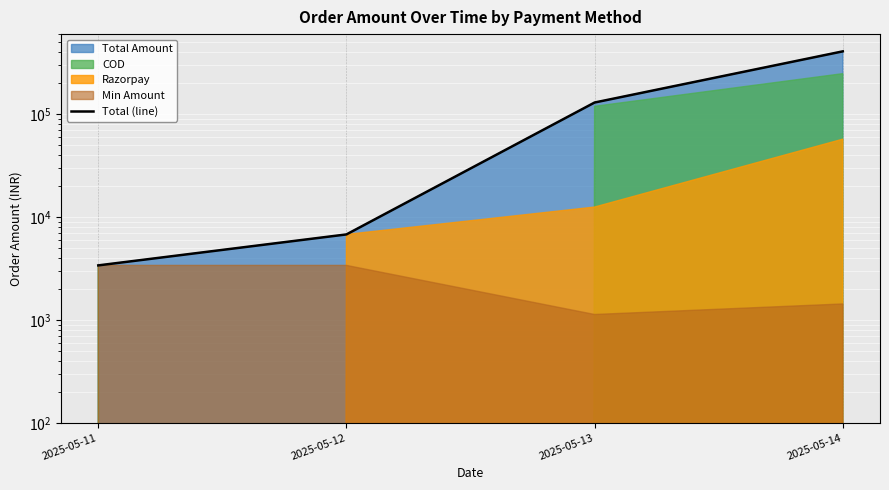

Reading right to left, what are all the values shown in this chart?

2025-05-14=407820.1	2025-05-13=129784.2	2025-05-12=6777.9	2025-05-11=3388.9